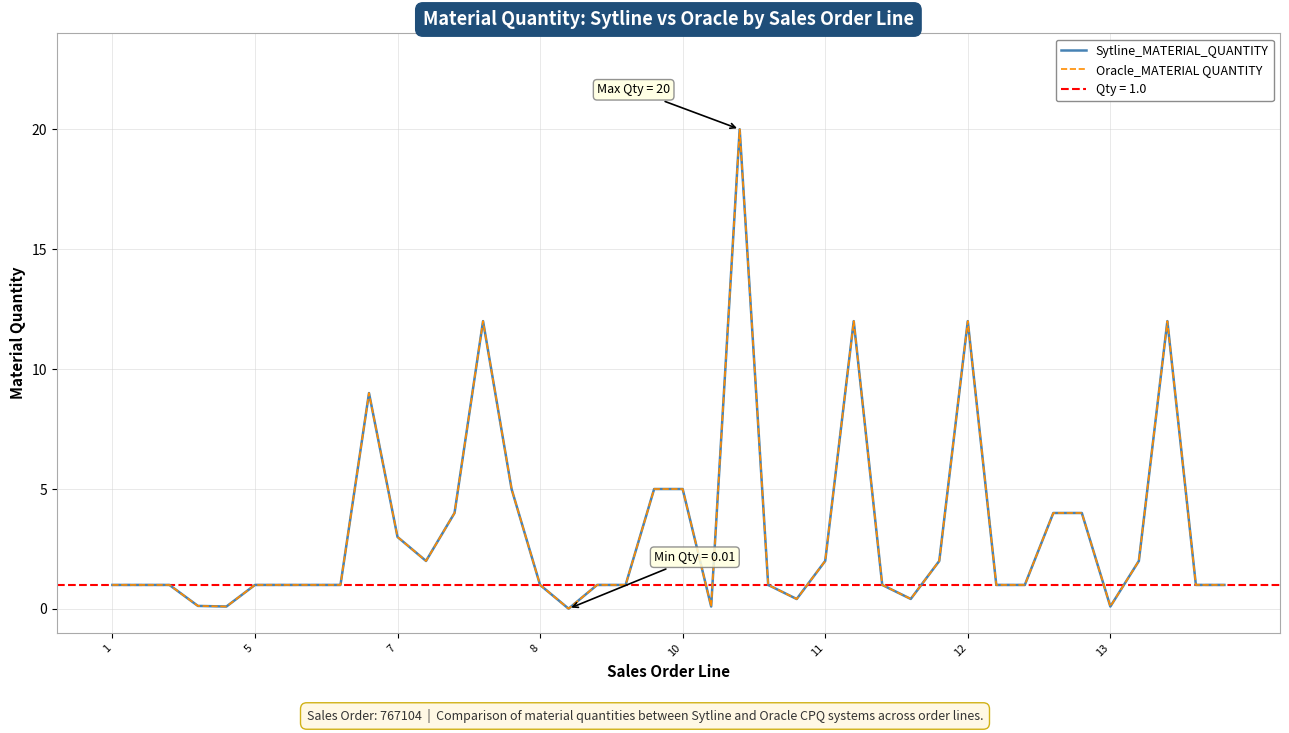

Which series has the largest range (max minus min)?

Sytline_MATERIAL_QUANTITY